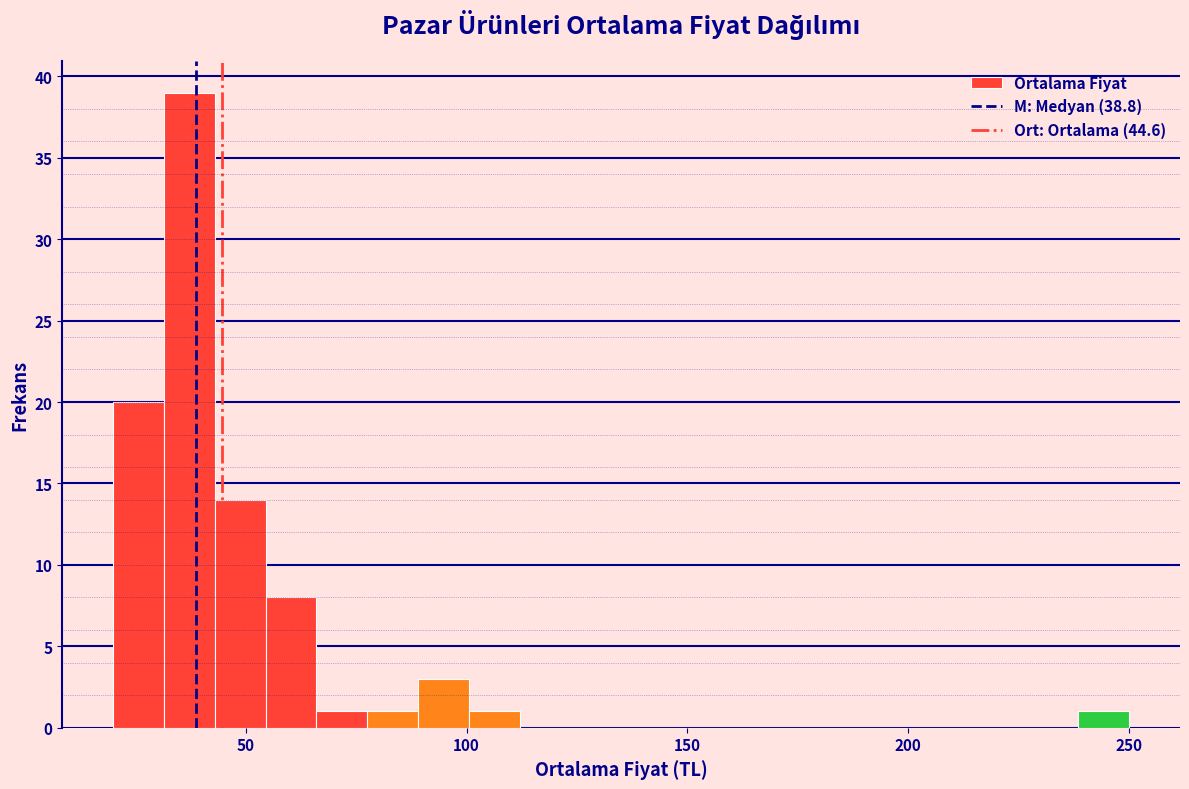

Read against the x-axis, roughly where is the centre of the tallest bar?

35